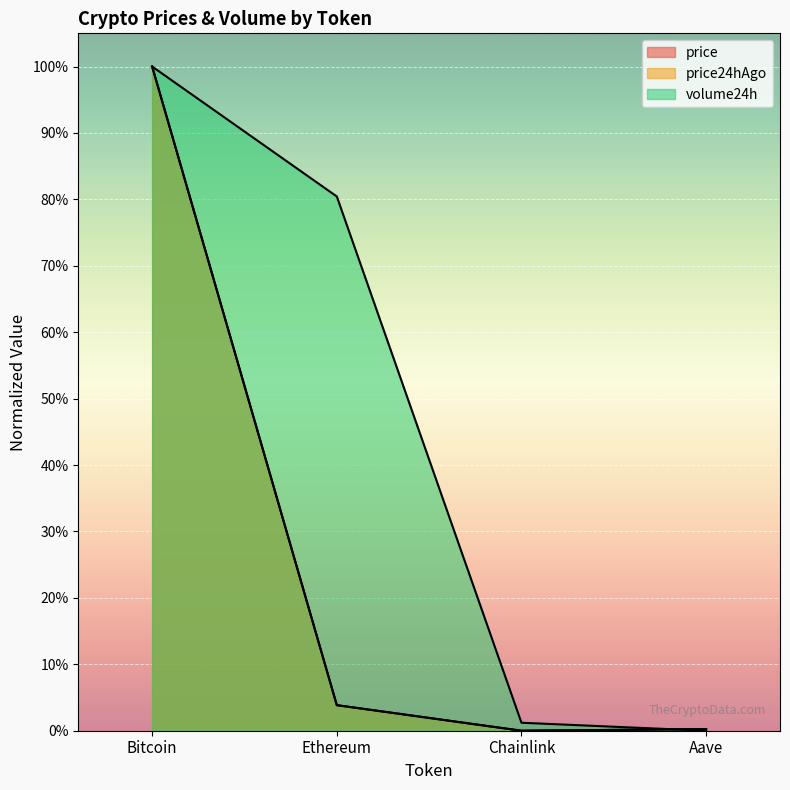

What is the value of the price point at the 1st from the left?

1.0